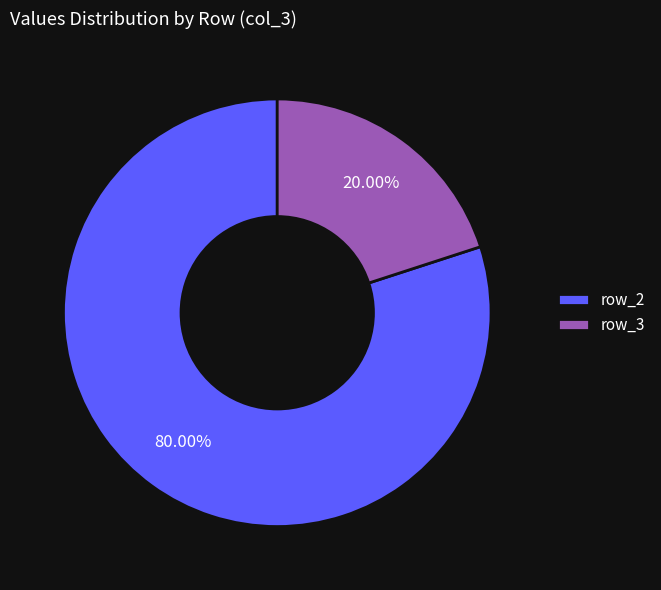

Rank the categories by value from lowest to highest.

row_3, row_2